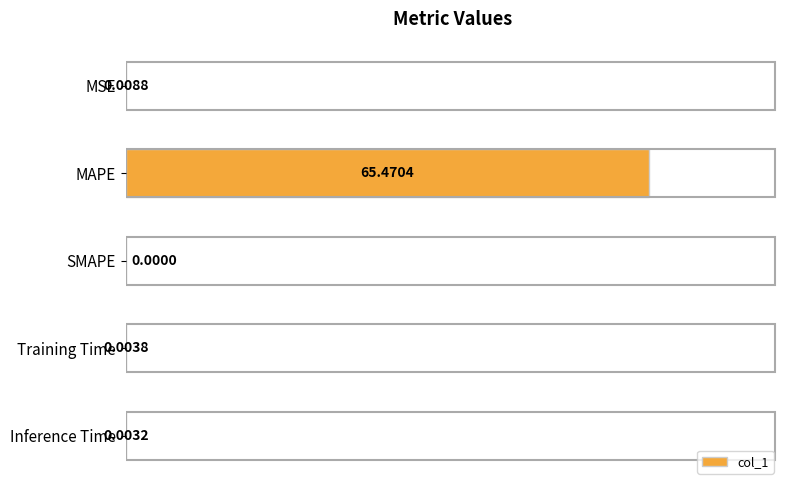

How many positive values are there?

4